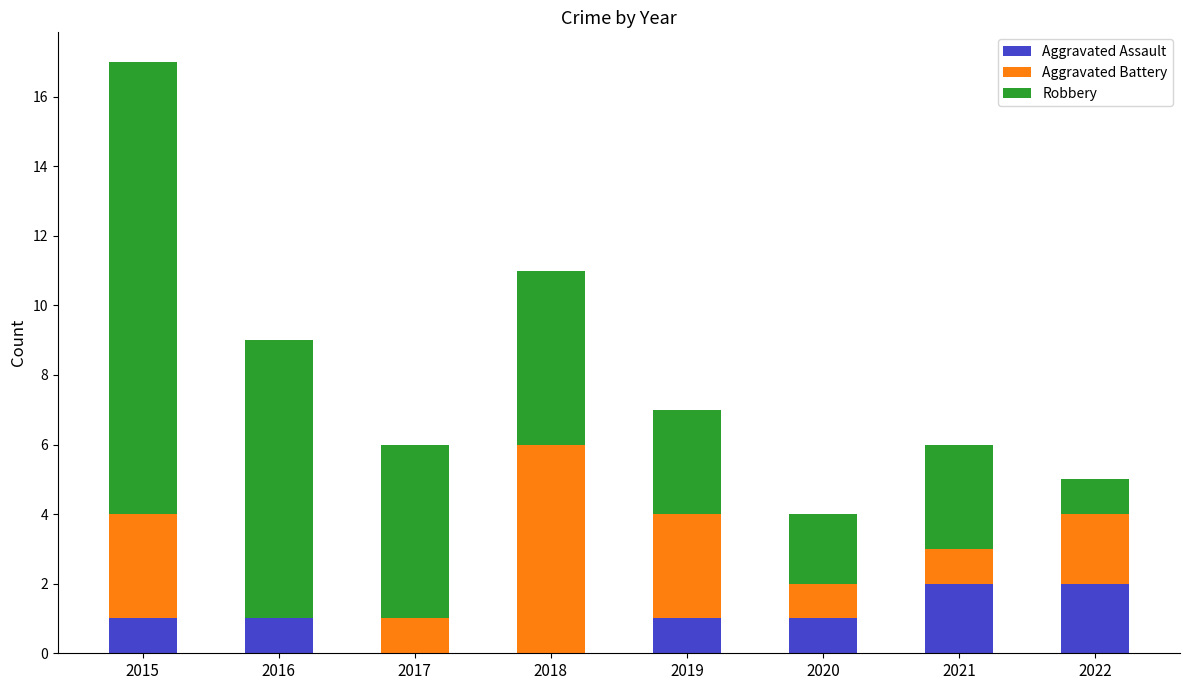

Count the number of data series in this chart.

3